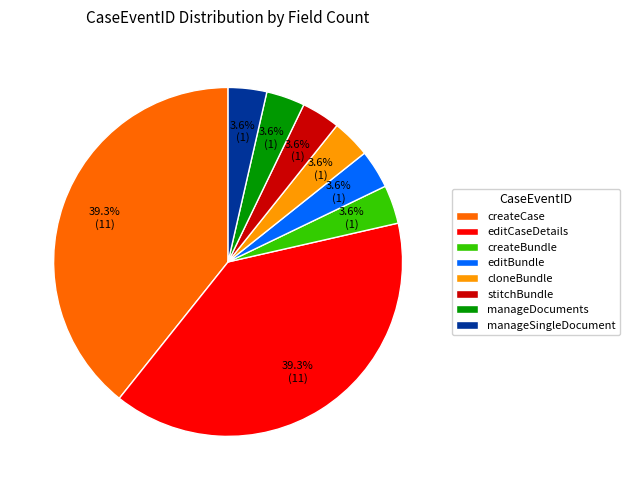

Between createCase and manageSingleDocument, which is larger?

createCase